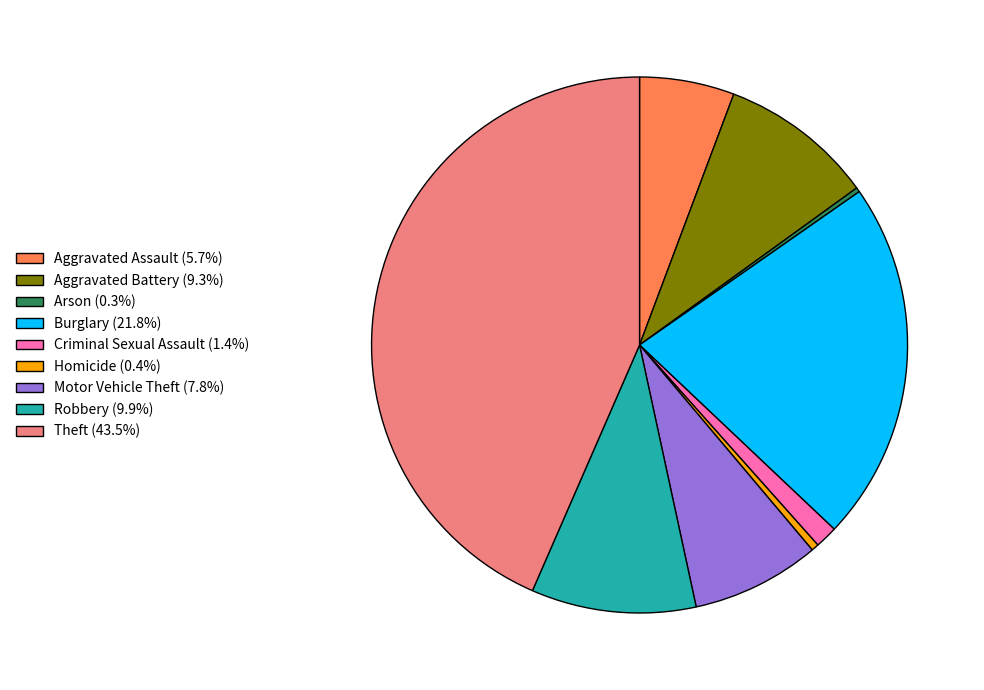

What is the largest slice in the pie chart?

Theft